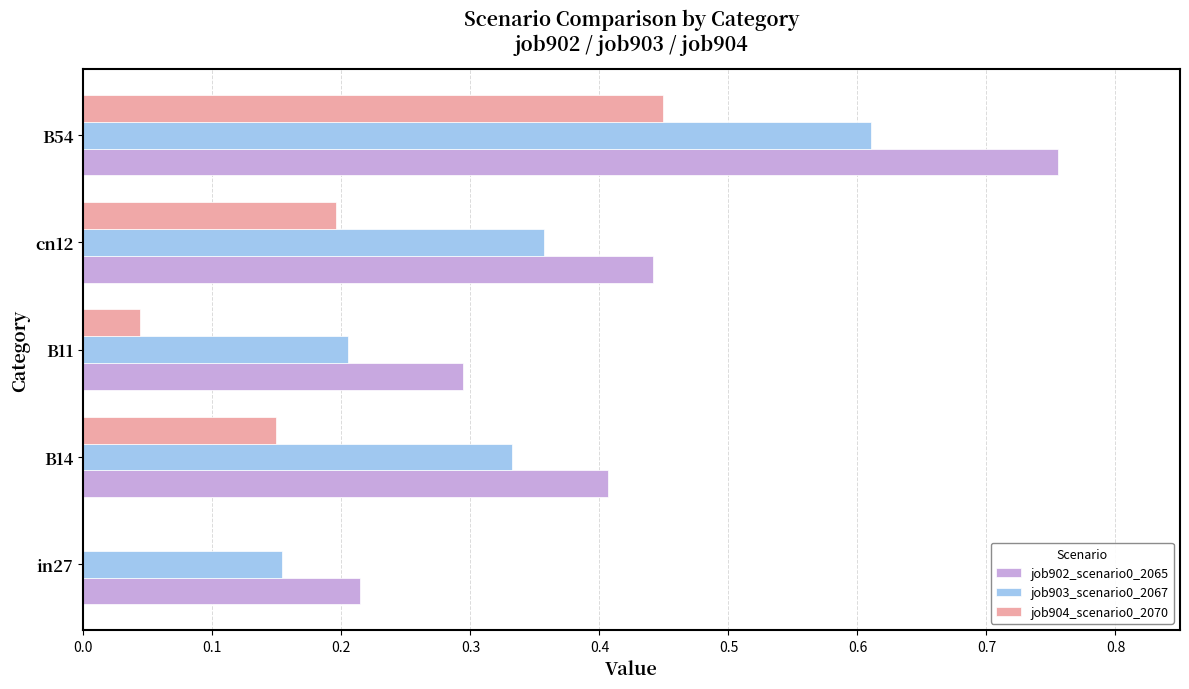

The value of job902_scenario0_2065 at in27 is 0.1. True or false?

False